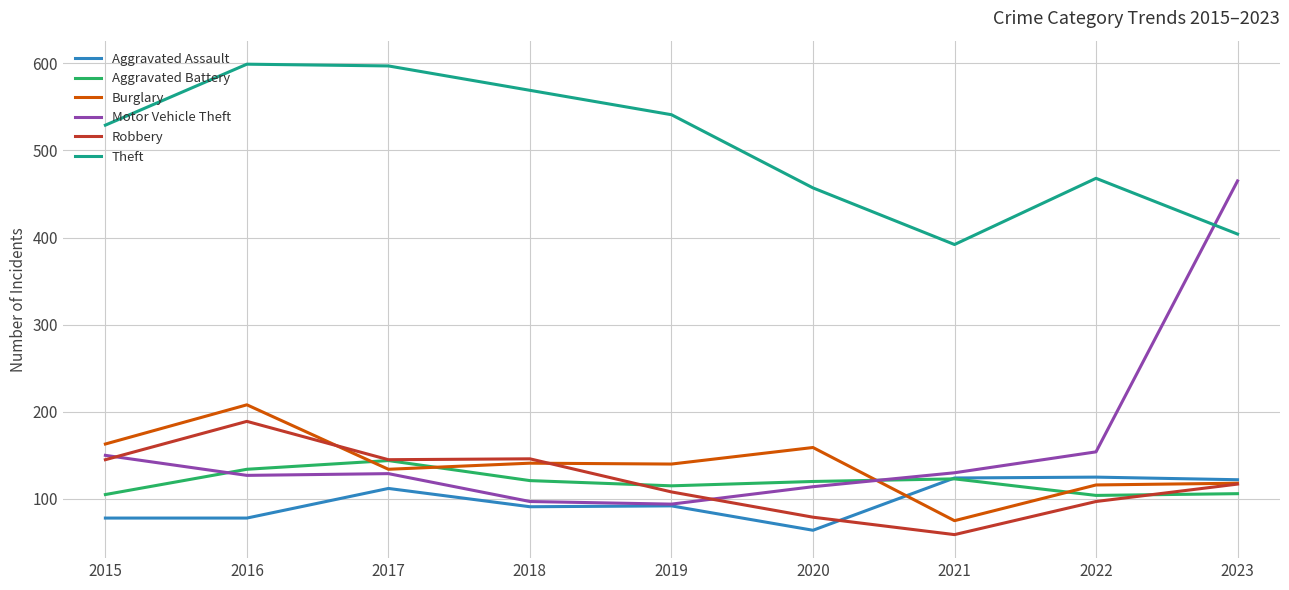

True or false: Aggravated Assault and Aggravated Battery intersect in this chart.

True